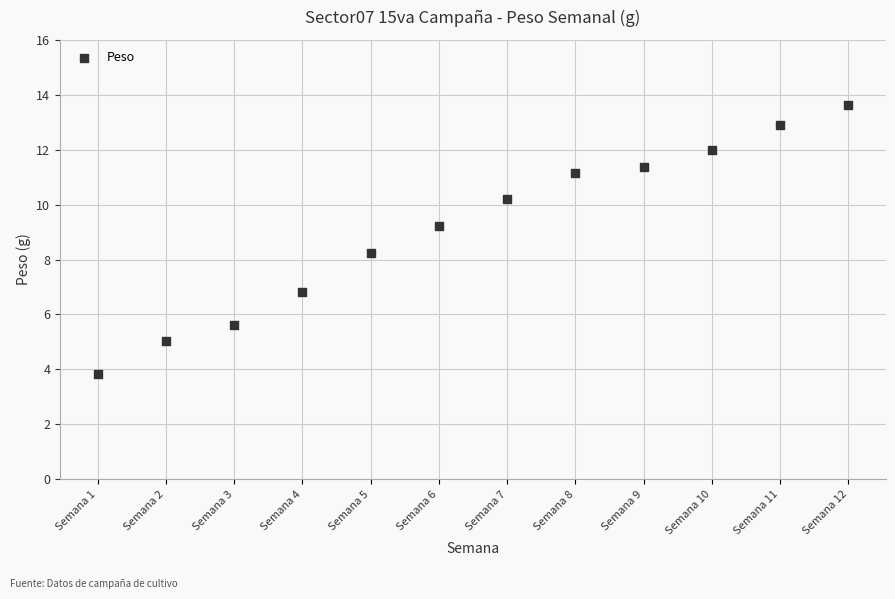

What is the average X value?

6.5